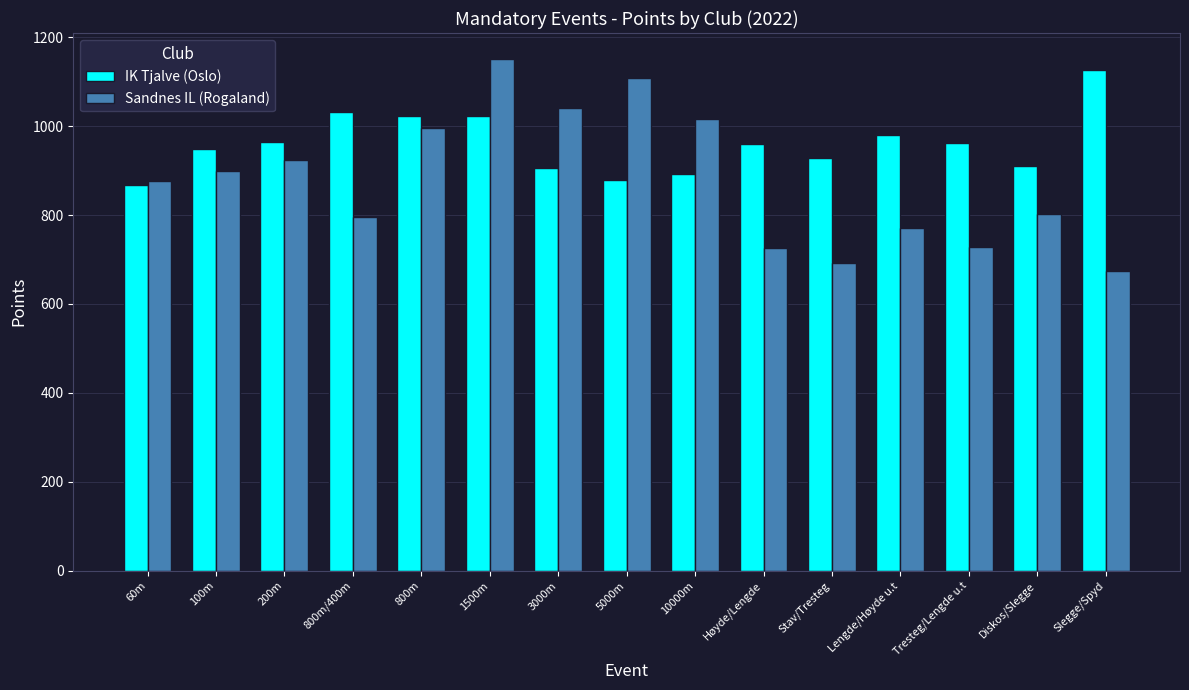

At which category does the chart reach its peak across all series?

1500m